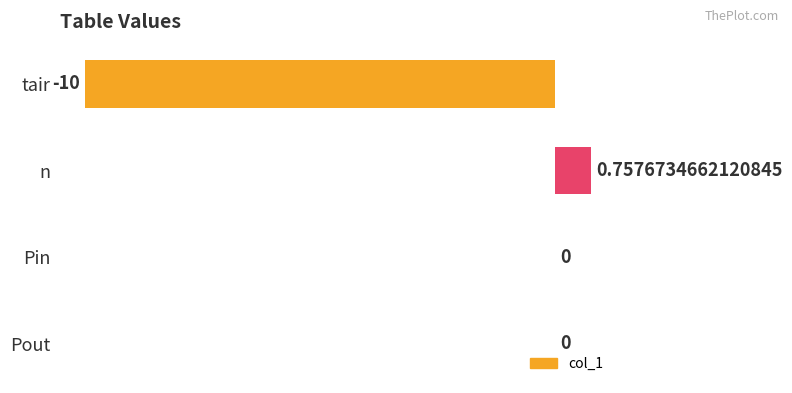

At which category does the chart reach its peak across all series?

n